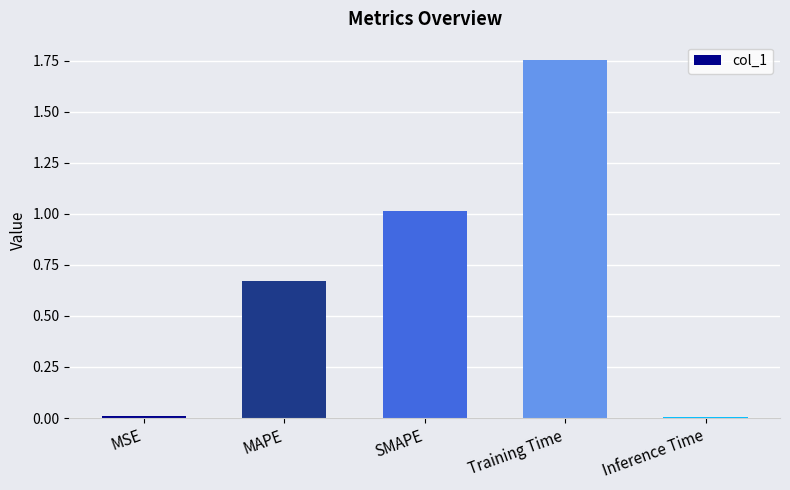

What is the change in value from MAPE to Training Time?

+1.1